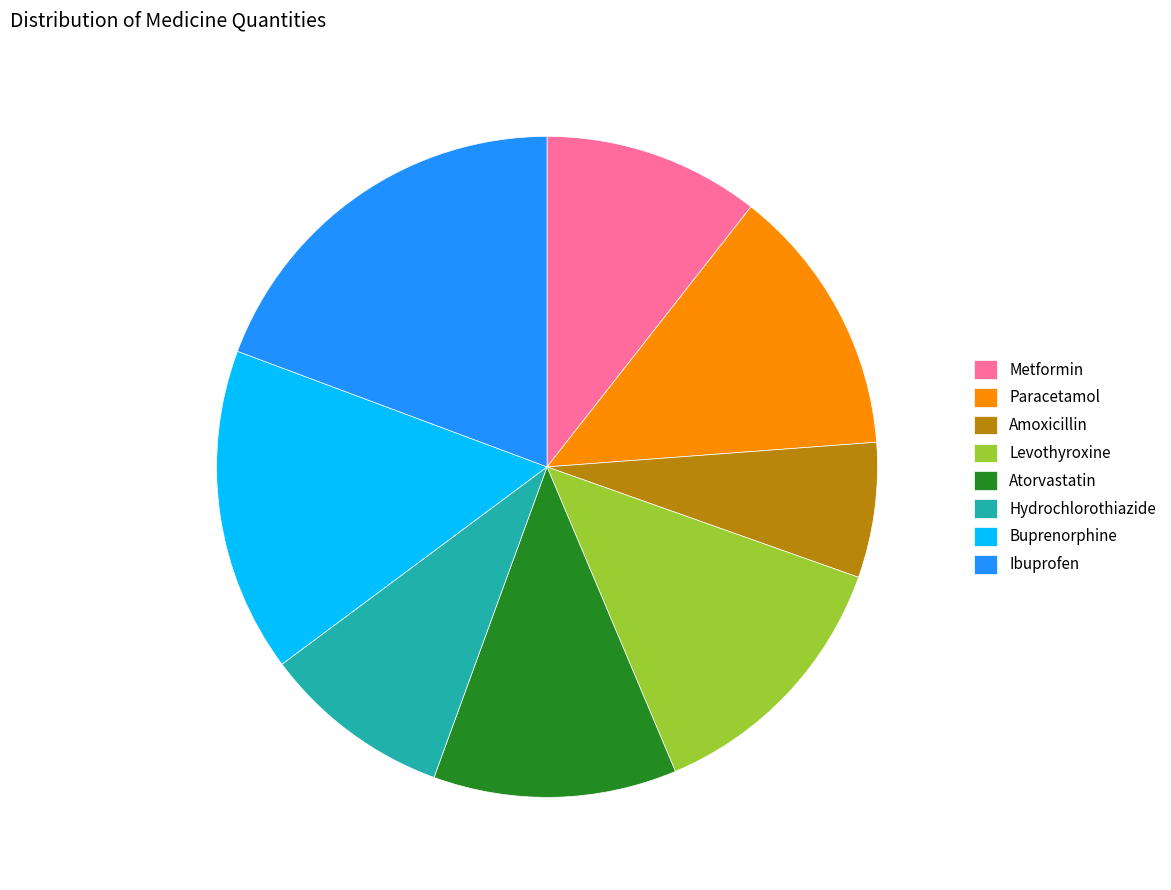

Which has a higher value, Paracetamol or Hydrochlorothiazide?

Paracetamol